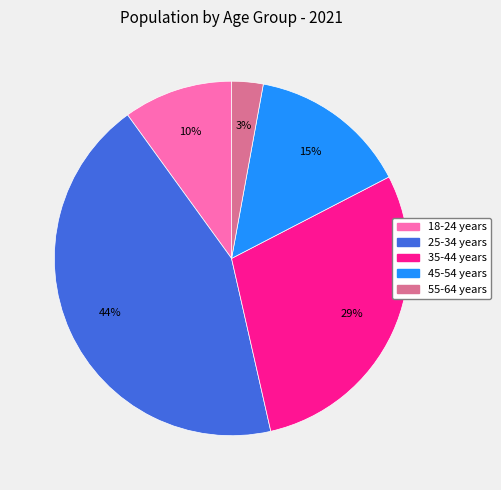

Between 45-54 years and 18-24 years, which is larger?

45-54 years